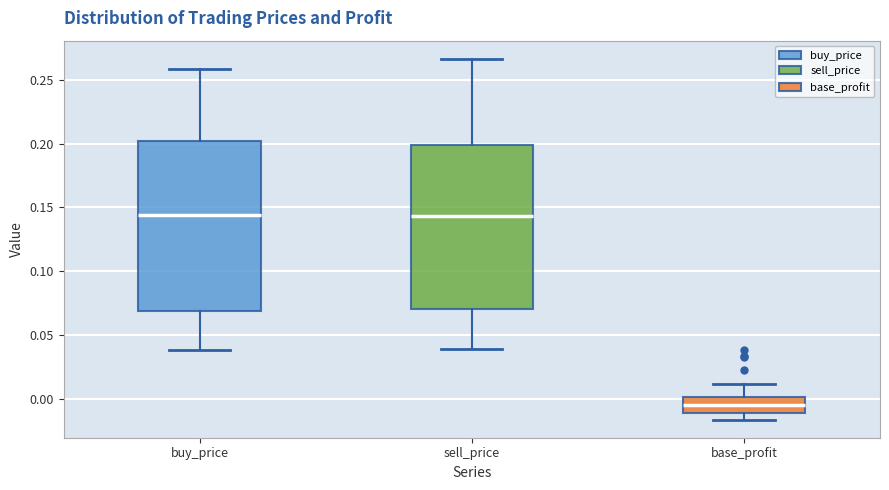

Where does the upper whisker of the box for buy_price end on the y-axis? The values are not printed on the chart, so give them approximately, as read against the axis.

0.260